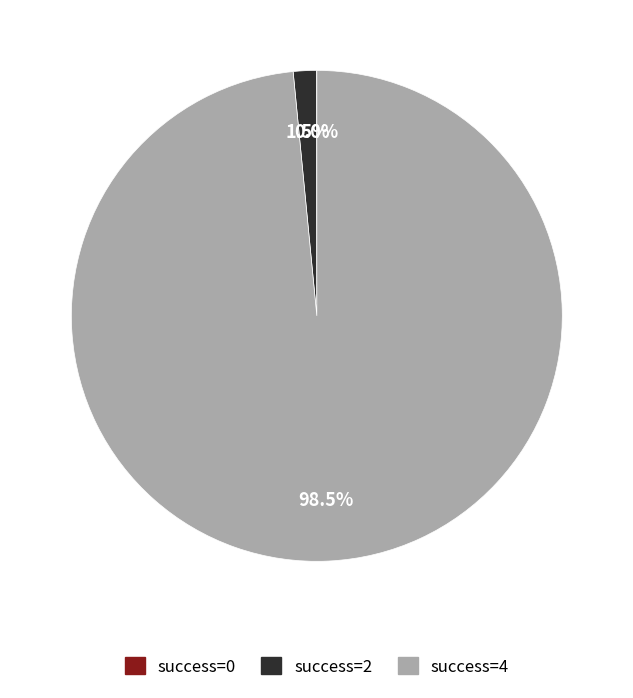

Is there any slice that represents more than half of the pie?

Yes